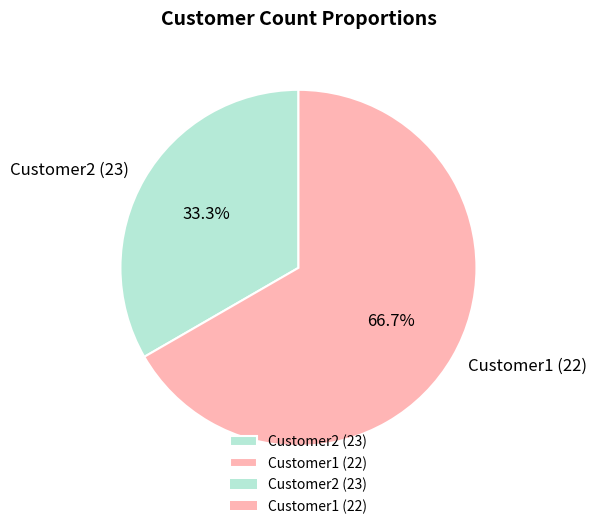

Which category has the smallest portion of the pie?

Customer2 (23)